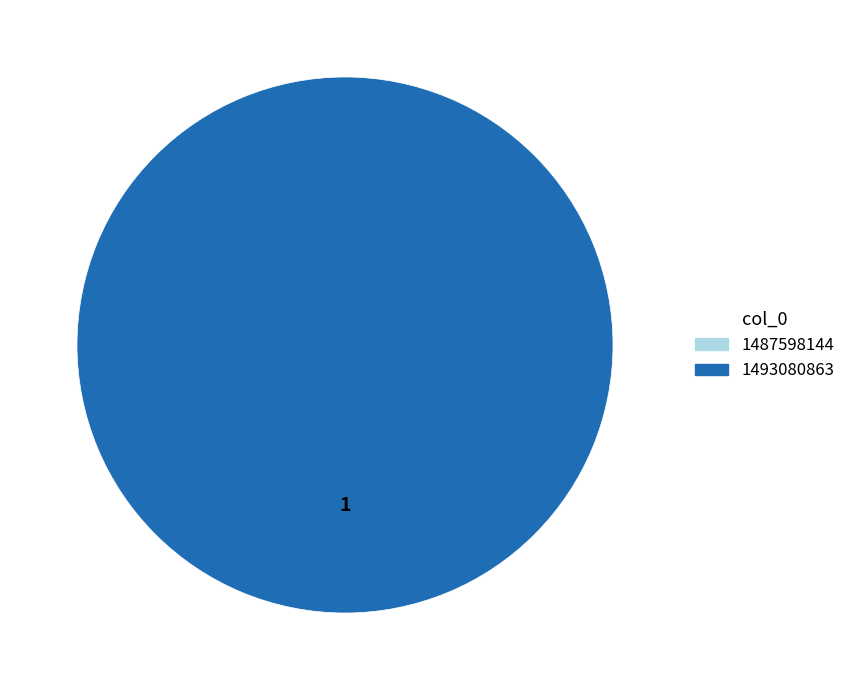

To the nearest percent, what is the average slice percentage?

50%